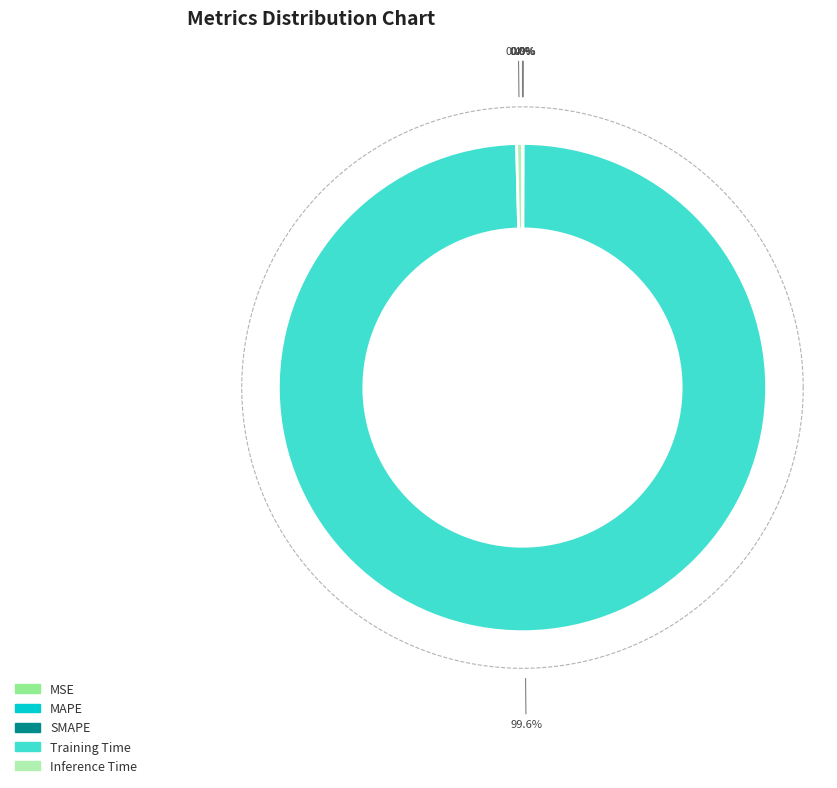

Does Training Time represent more than half of the total?

Yes